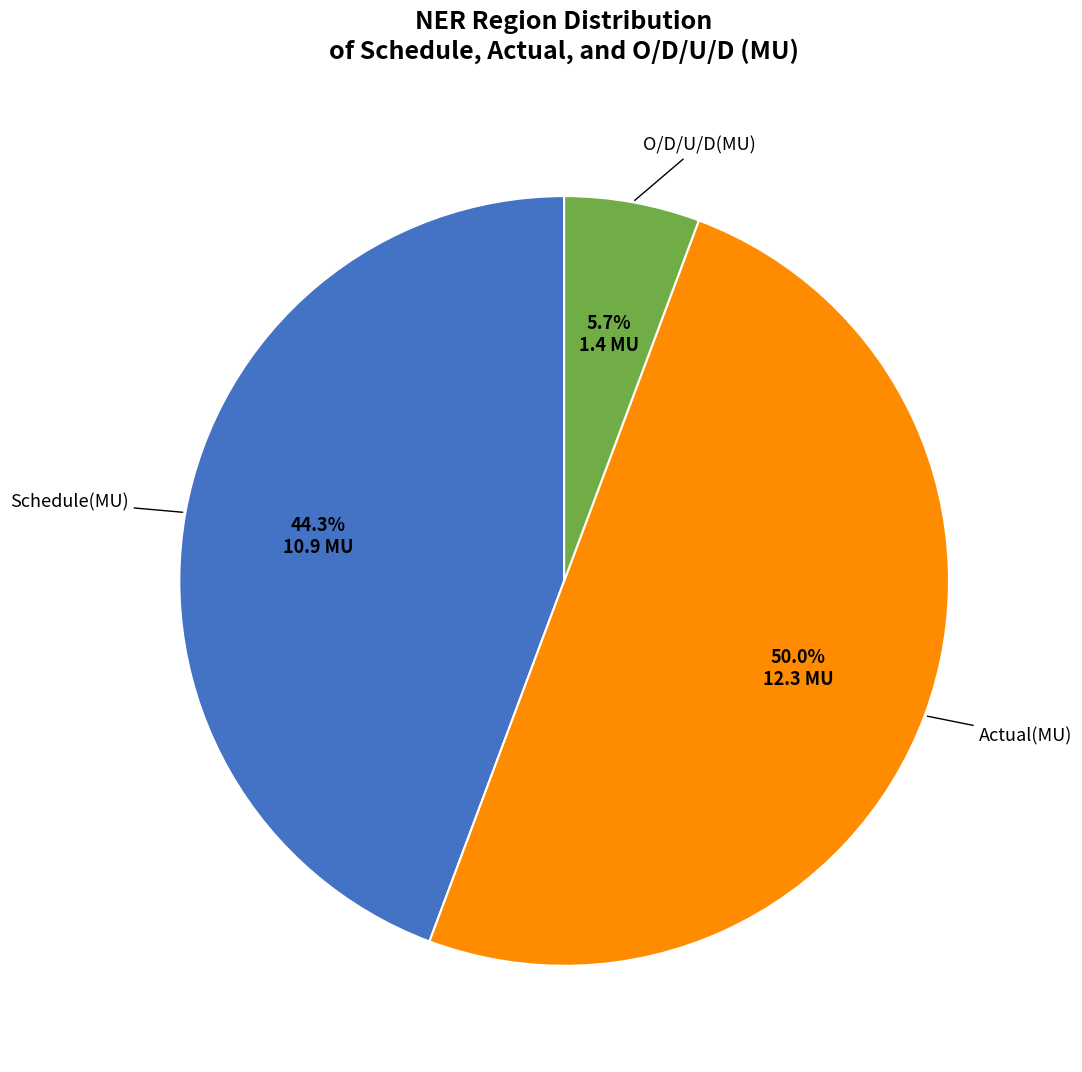

Which slice is the largest?

Actual(MU)